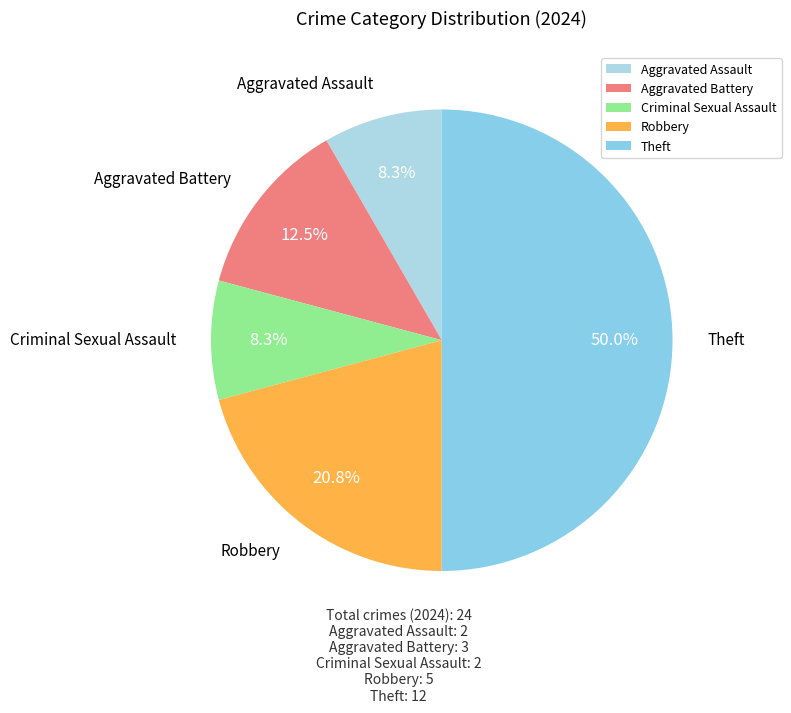

Which slice is the largest?

Theft